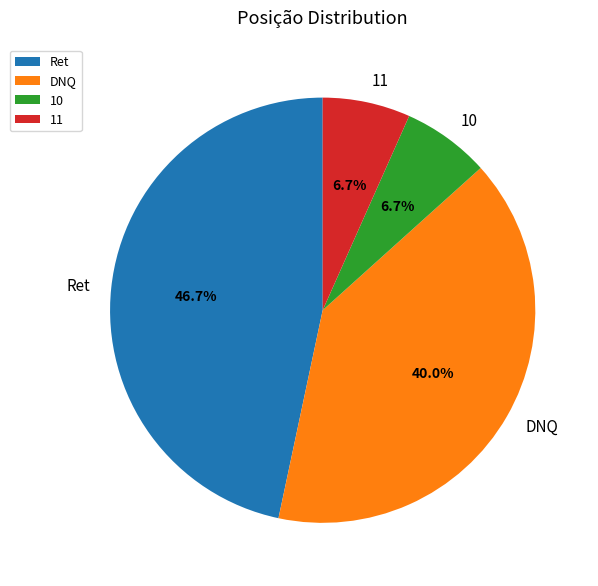

To the nearest percent, what is the average slice percentage?

25%